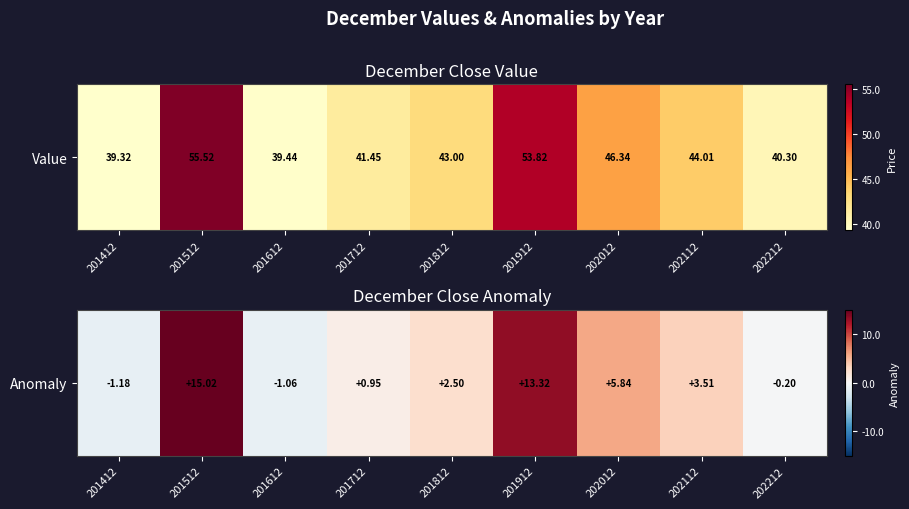

True or false: the data shows 2.5 at 201812.

True